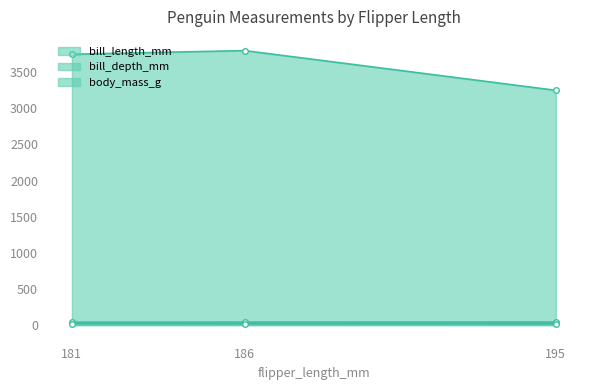

What is the total value across all series at 186?

3856.9